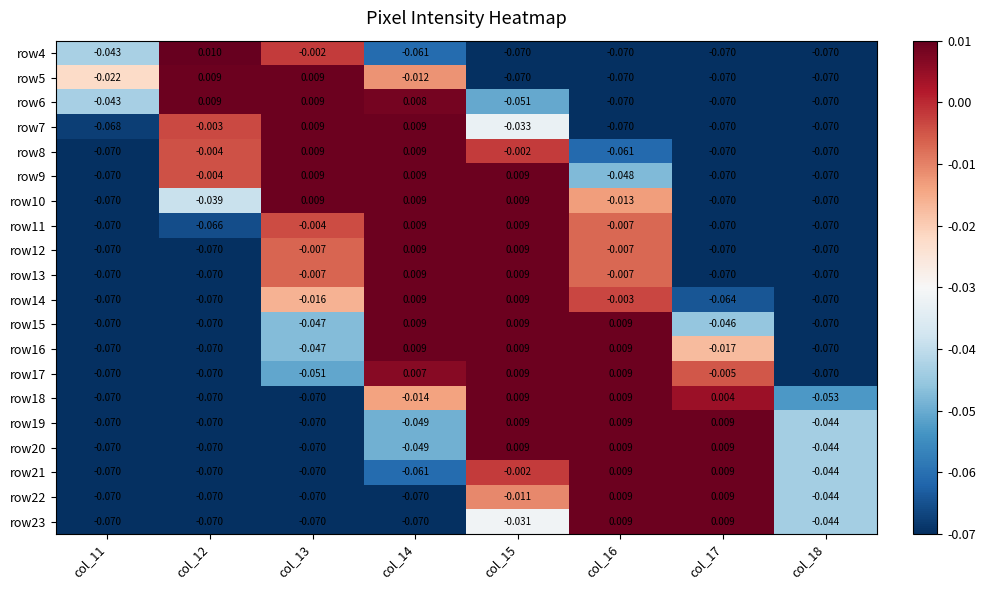

Is the value of row13 at col_16 greater than the value of row19 at col_15?

No